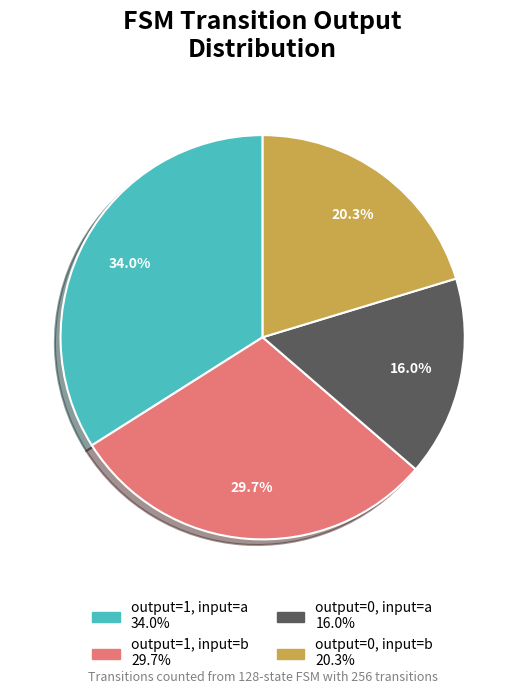

To the nearest percent, what is the difference between the largest and smallest slice percentages?

18%